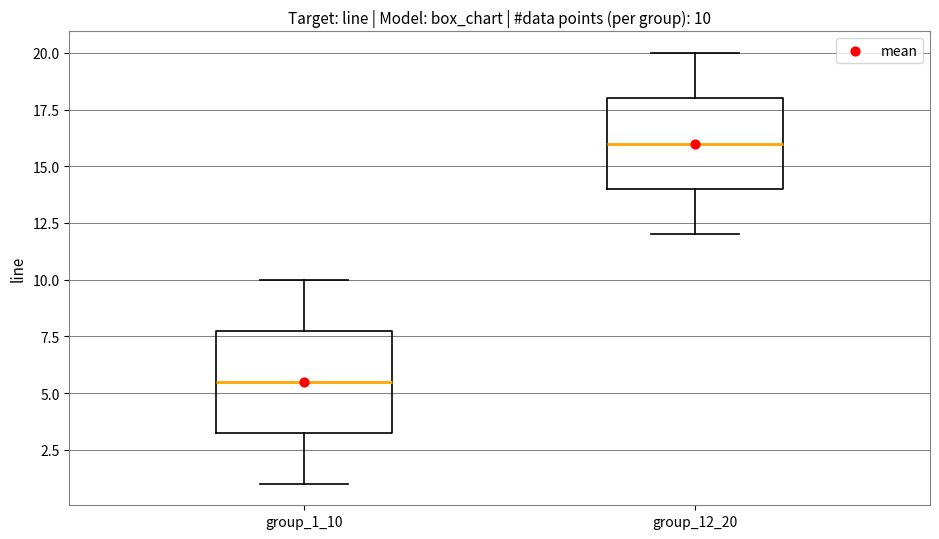

Which box has the highest median line?

group_12_20